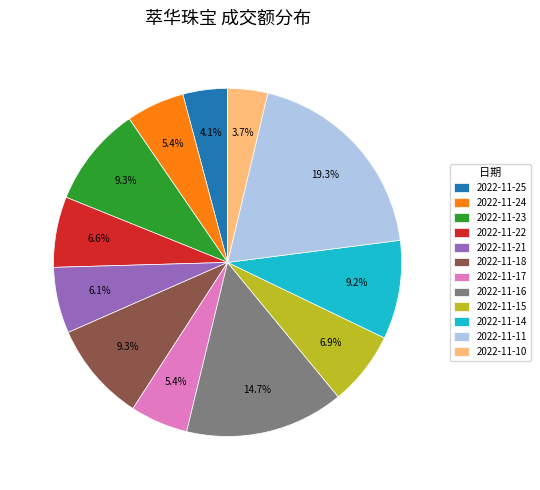

Which slice is the largest?

2022-11-11